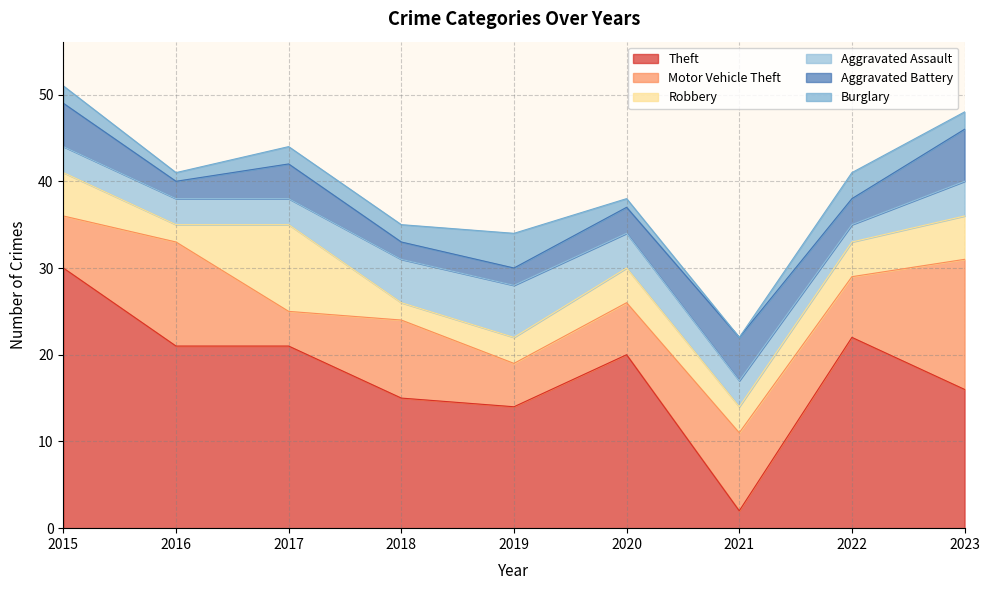

Reading left to right, extract all data points from this chart.

Theft: 2015=30	2016=21	2017=21	2018=15	2019=14	2020=20	2021=2	2022=22	2023=16
Motor Vehicle Theft: 2015=6	2016=12	2017=4	2018=9	2019=5	2020=6	2021=9	2022=7	2023=15
Robbery: 2015=5	2016=2	2017=10	2018=2	2019=3	2020=4	2021=3	2022=4	2023=5
Aggravated Assault: 2015=3	2016=3	2017=3	2018=5	2019=6	2020=4	2021=3	2022=2	2023=4
Aggravated Battery: 2015=5	2016=2	2017=4	2018=2	2019=2	2020=3	2021=5	2022=3	2023=6
Burglary: 2015=2	2016=1	2017=2	2018=2	2019=4	2020=1	2021=0	2022=3	2023=2